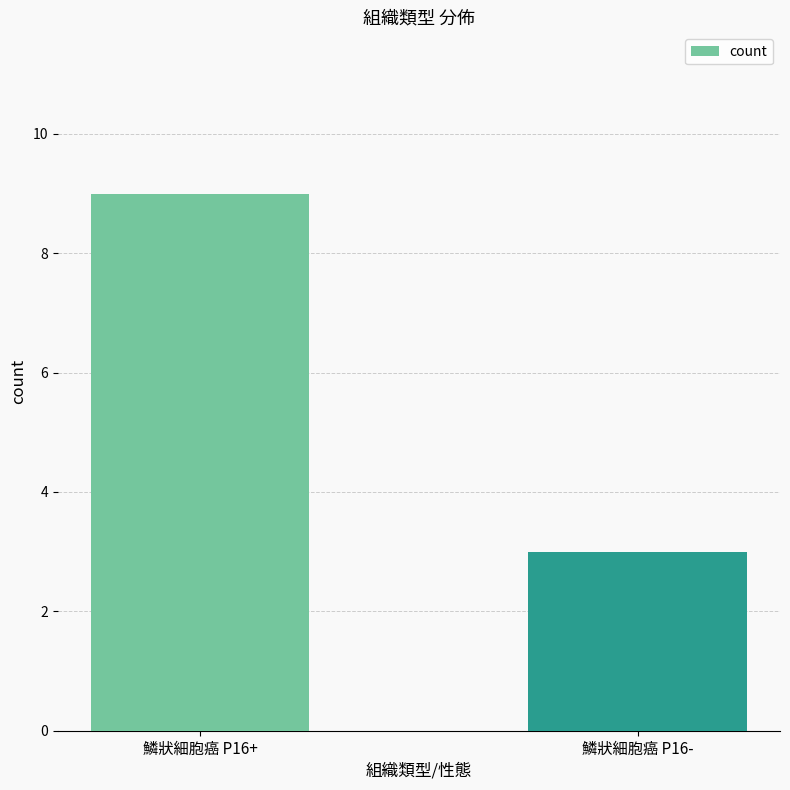

Which label corresponds to the largest value in the chart?

鱗狀細胞癌 P16+